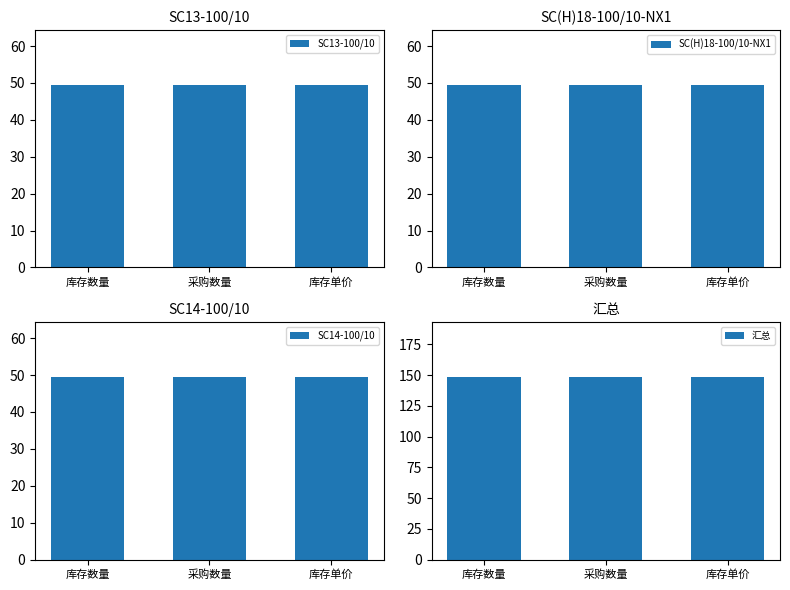

Which label corresponds to the largest value in the chart?

库存数量